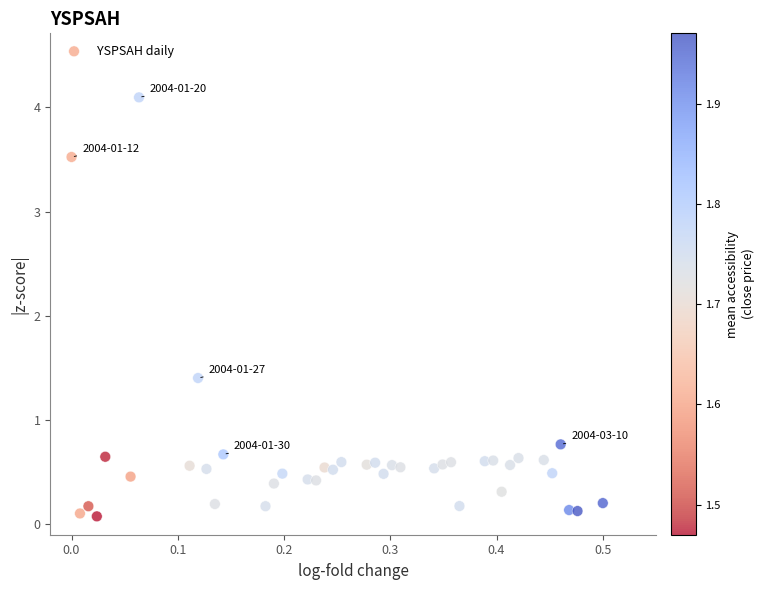

What is the range of X values (max minus min)?

0.5